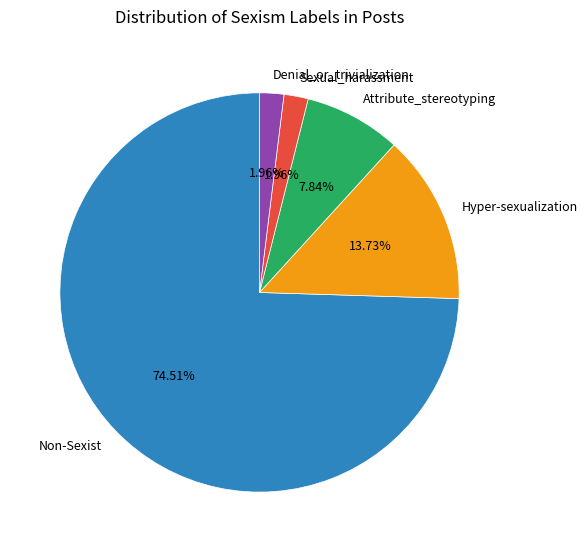

To the nearest percent, what is the combined percentage of Hyper-sexualization and Denial_or_trivialization?

16%